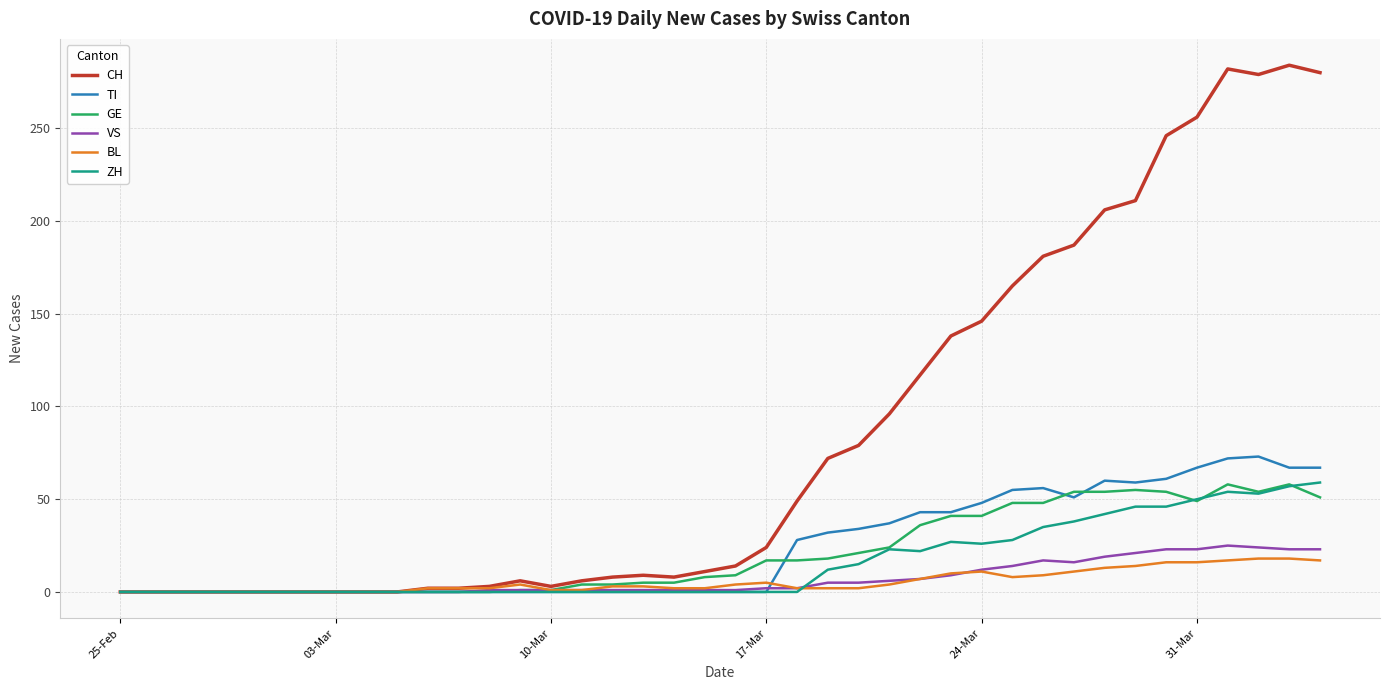

Which series has the largest total across all categories?

CH